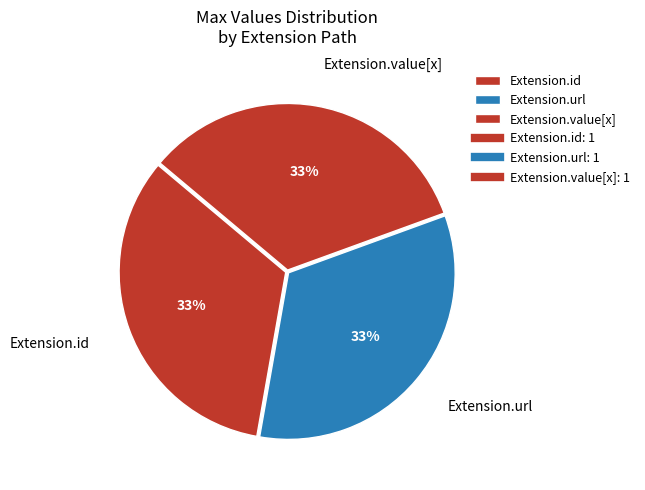

Approximately how many times larger is the value at Extension.url compared to Extension.id?

1.0